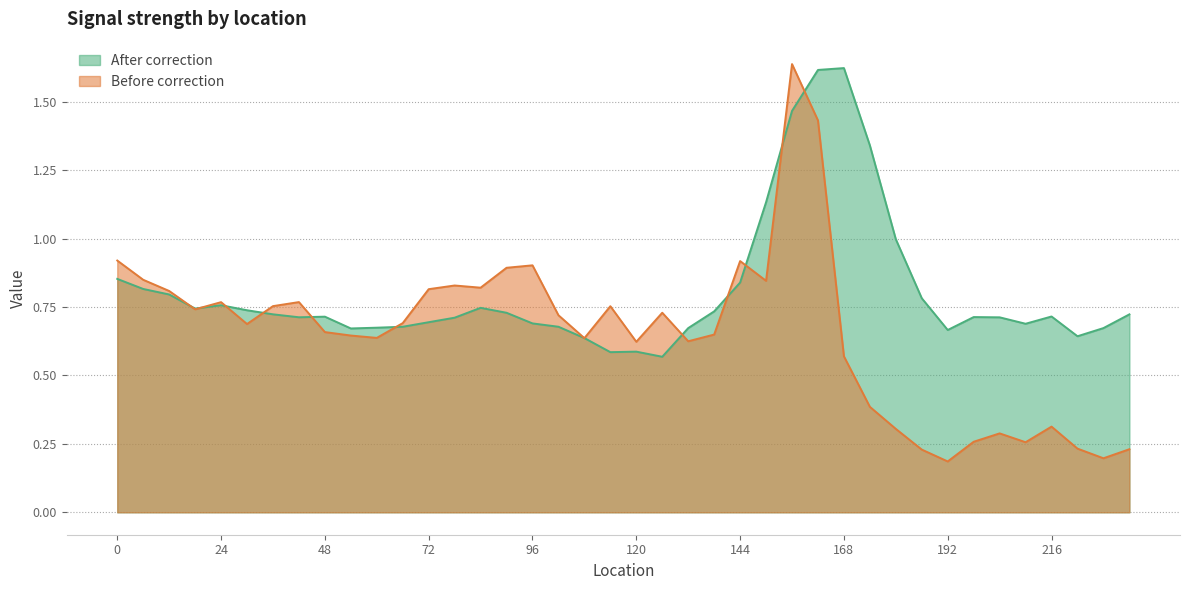

Reading left to right, what are all the values shown in this chart?

After correction: 0=0.9	6=0.8	12=0.8	18=0.7	24=0.8	30=0.7	36=0.7	42=0.7	48=0.7	54=0.7	60=0.7	66=0.7	72=0.7	78=0.7	84=0.7	90=0.7	96=0.7	102=0.7	108=0.6	114=0.6	120=0.6	126=0.6	132=0.7	138=0.7	144=0.8	150=1.1	156=1.5	162=1.6	168=1.6	174=1.3	180=1.0	186=0.8	192=0.7	198=0.7	204=0.7	210=0.7	216=0.7	222=0.6	228=0.7	234=0.7
Before correction: 0=0.9	6=0.8	12=0.8	18=0.7	24=0.8	30=0.7	36=0.8	42=0.8	48=0.7	54=0.6	60=0.6	66=0.7	72=0.8	78=0.8	84=0.8	90=0.9	96=0.9	102=0.7	108=0.6	114=0.8	120=0.6	126=0.7	132=0.6	138=0.6	144=0.9	150=0.8	156=1.6	162=1.4	168=0.6	174=0.4	180=0.3	186=0.2	192=0.2	198=0.3	204=0.3	210=0.3	216=0.3	222=0.2	228=0.2	234=0.2